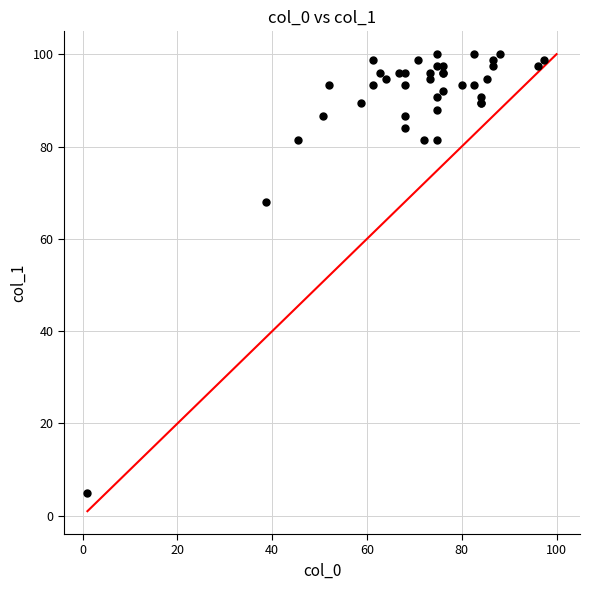

What Y value in the scatter plot is closest to 52?

68.0